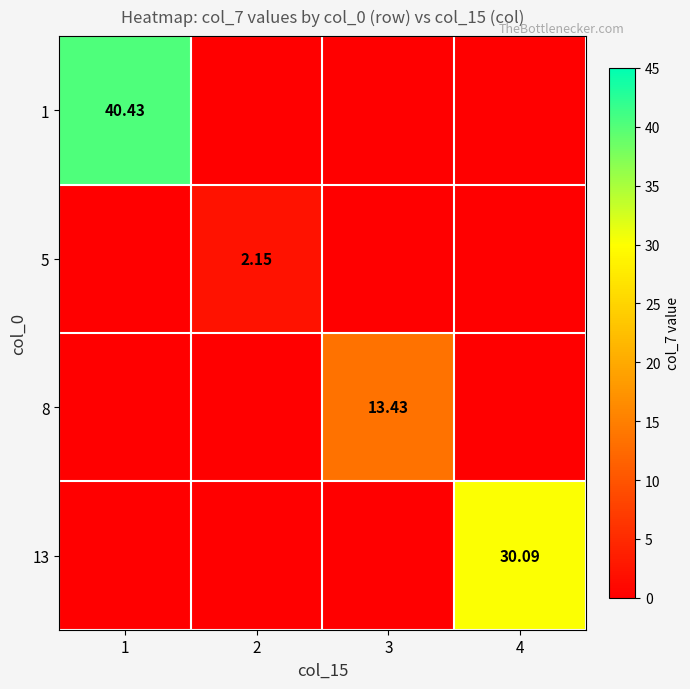

Which series has the largest total across all categories?

1